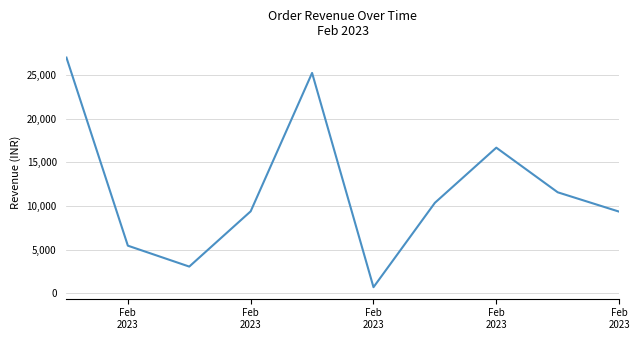

What is the difference between the maximum and minimum values?

26287